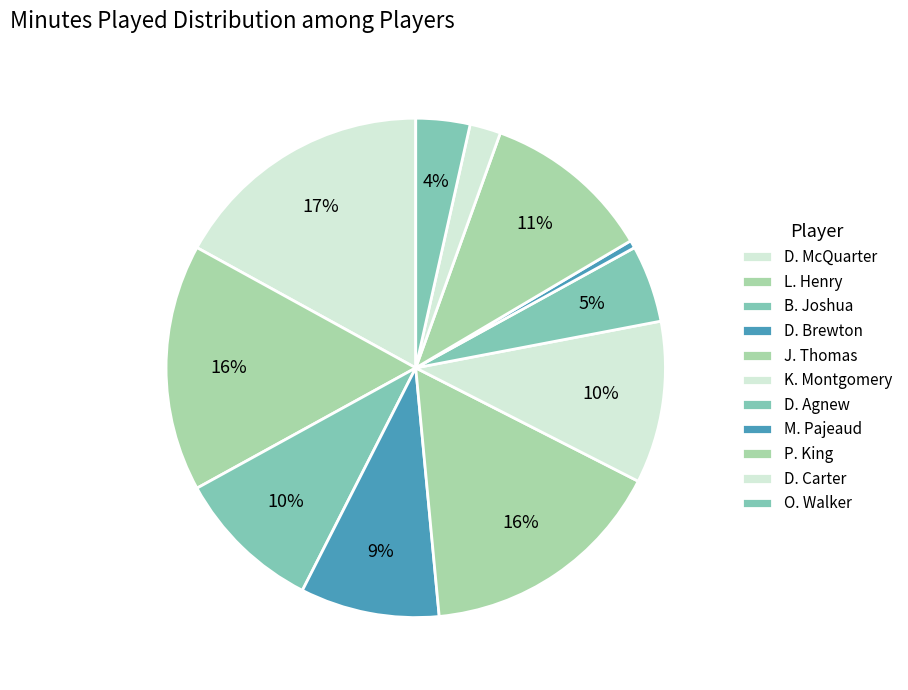

Which slice is the smallest?

M. Pajeaud